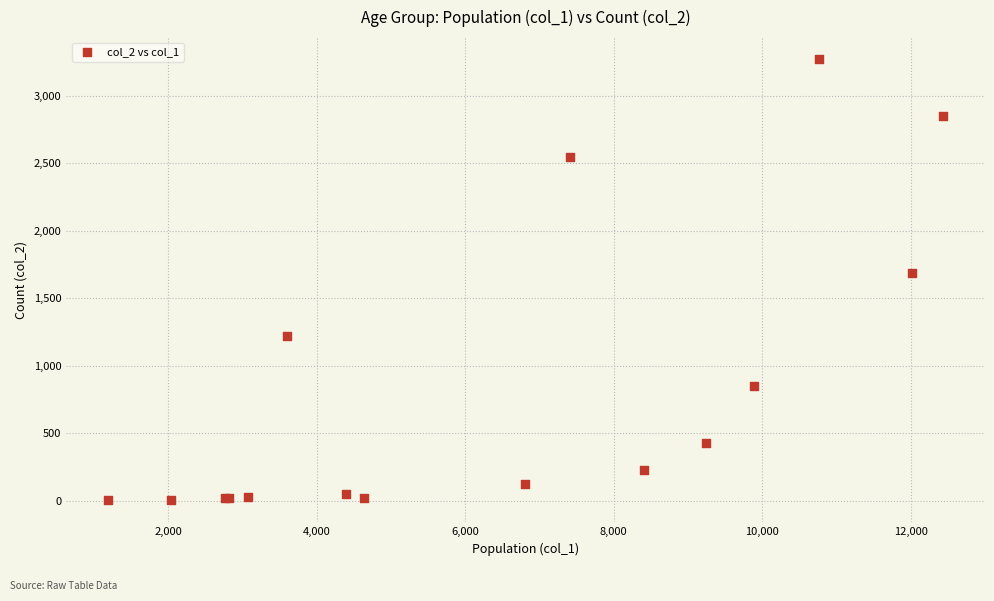

What Y value in the scatter plot is closest to 1638?

1690